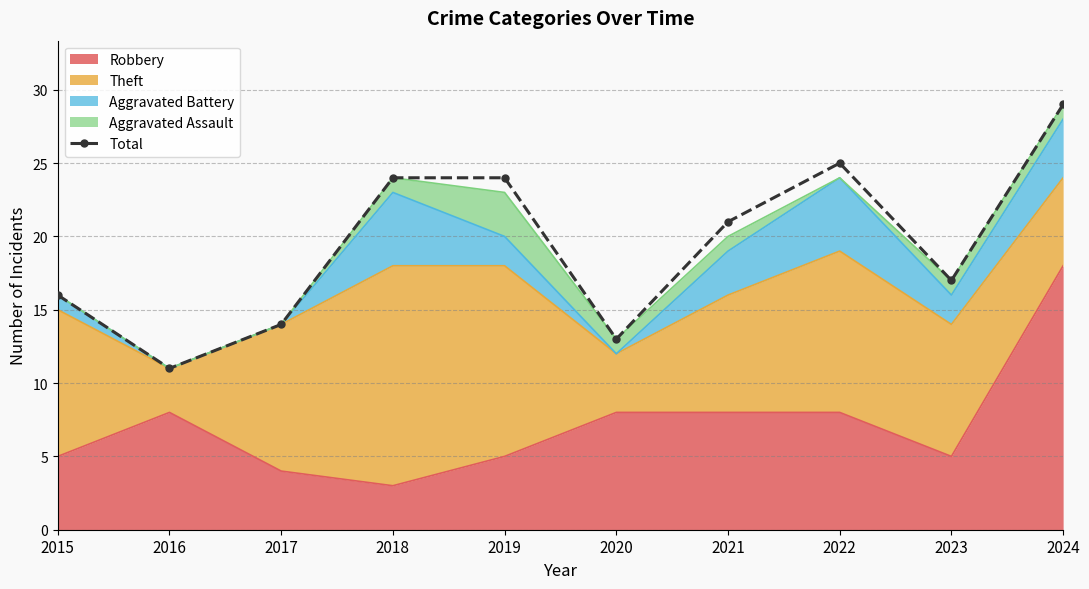

What is the average value?

19